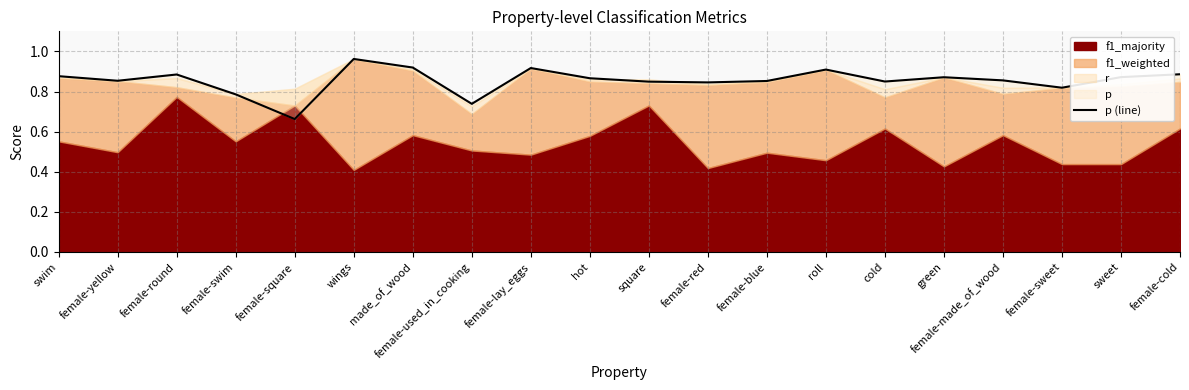

What is the label of the 7th point from the left?

made_of_wood